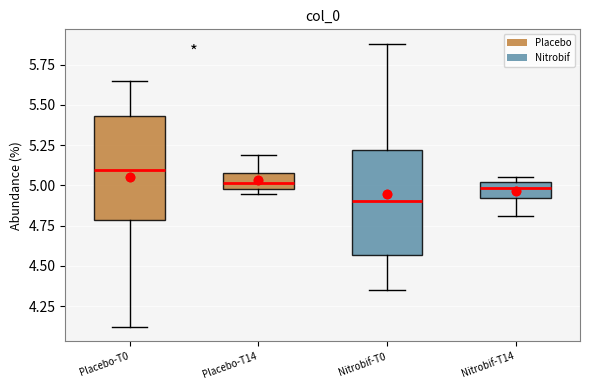

Which box's median line is the highest?

Placebo-T0